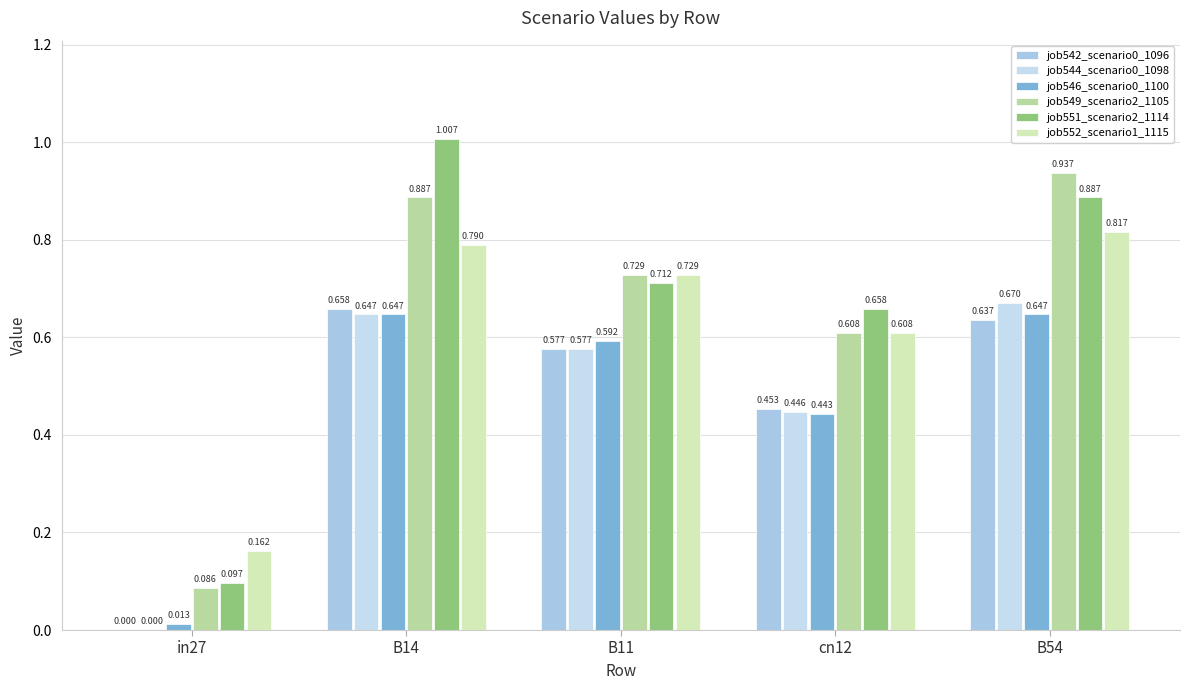

What position from the right is in27?

5